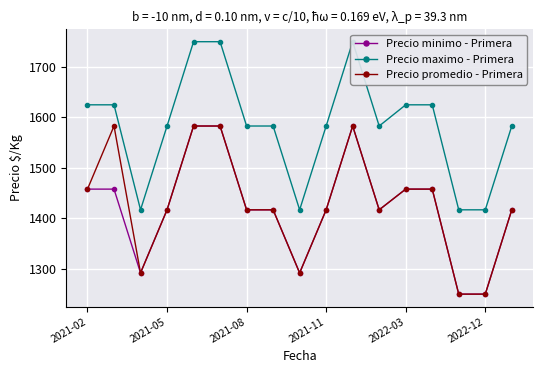

In Precio maximo - Primera, how many points are higher than both neighbors (excluding endpoints)?

1